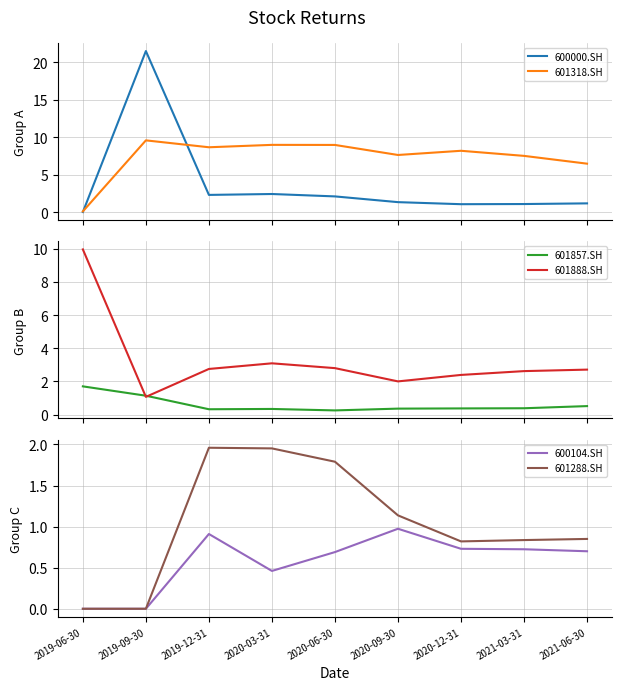

What is the value of the 601857.SH point at the 5th from the left?

0.2